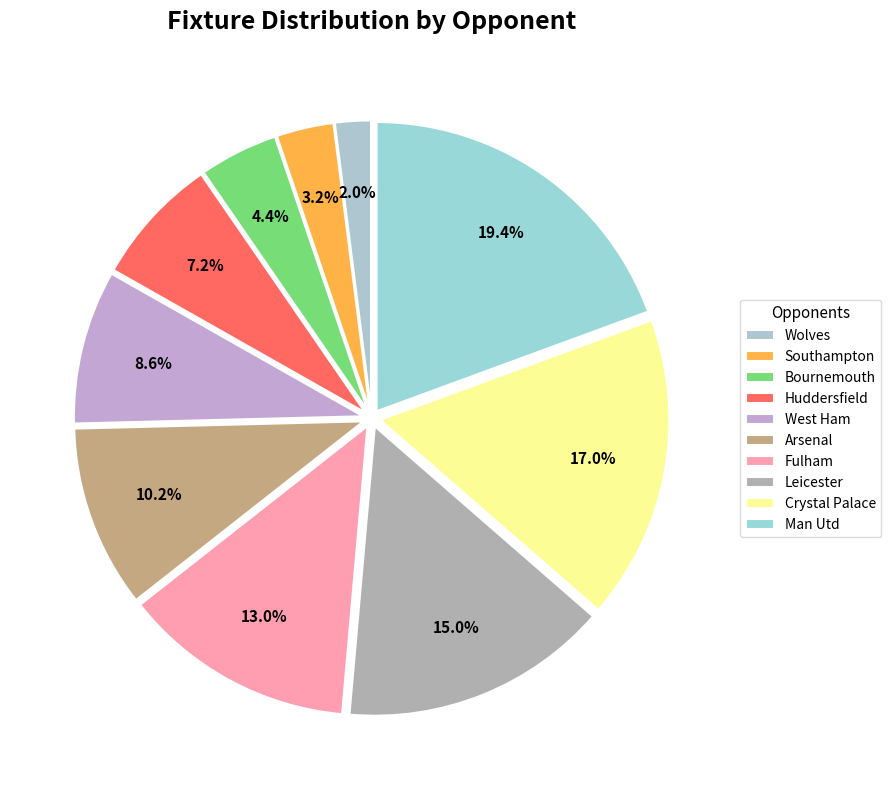

To the nearest percent, what is the average slice percentage?

10%